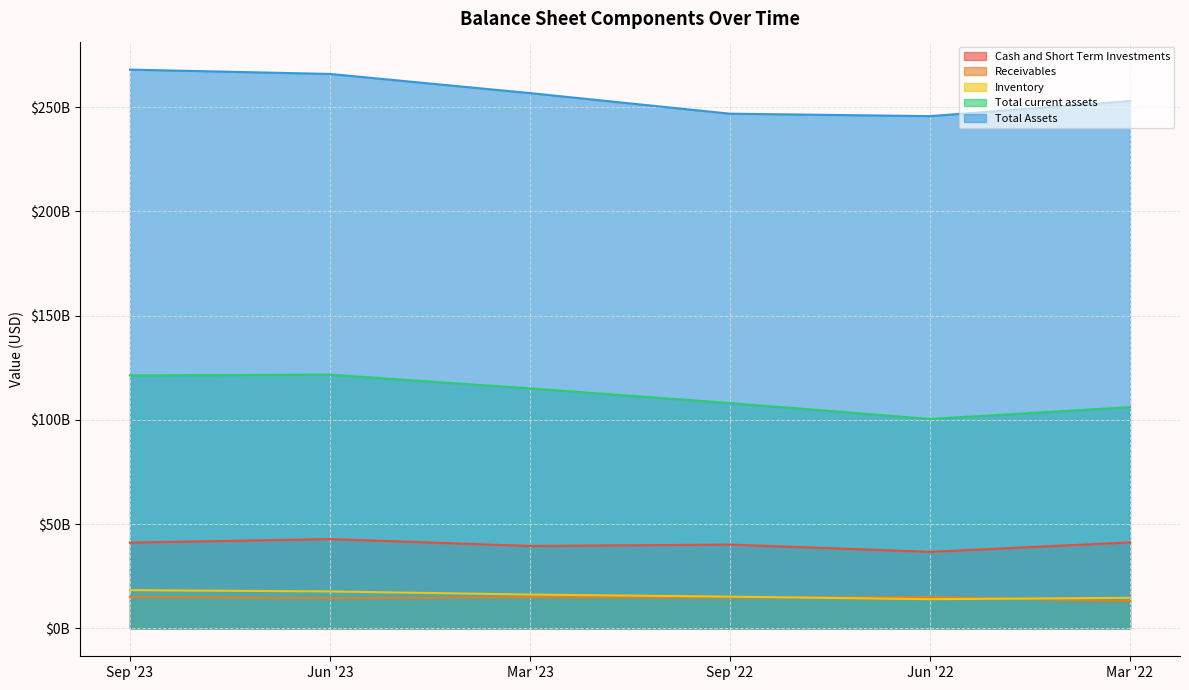

At which category does the chart reach its minimum across all series?

Mar '22